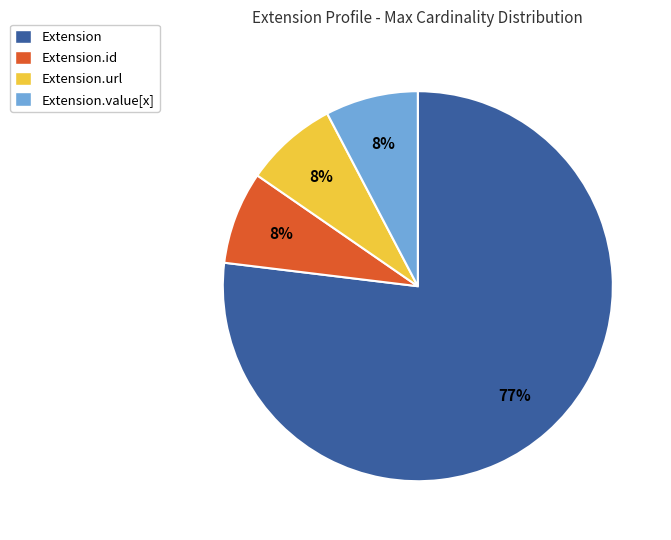

What percentage is the Extension.url slice, to the nearest percent?

8%